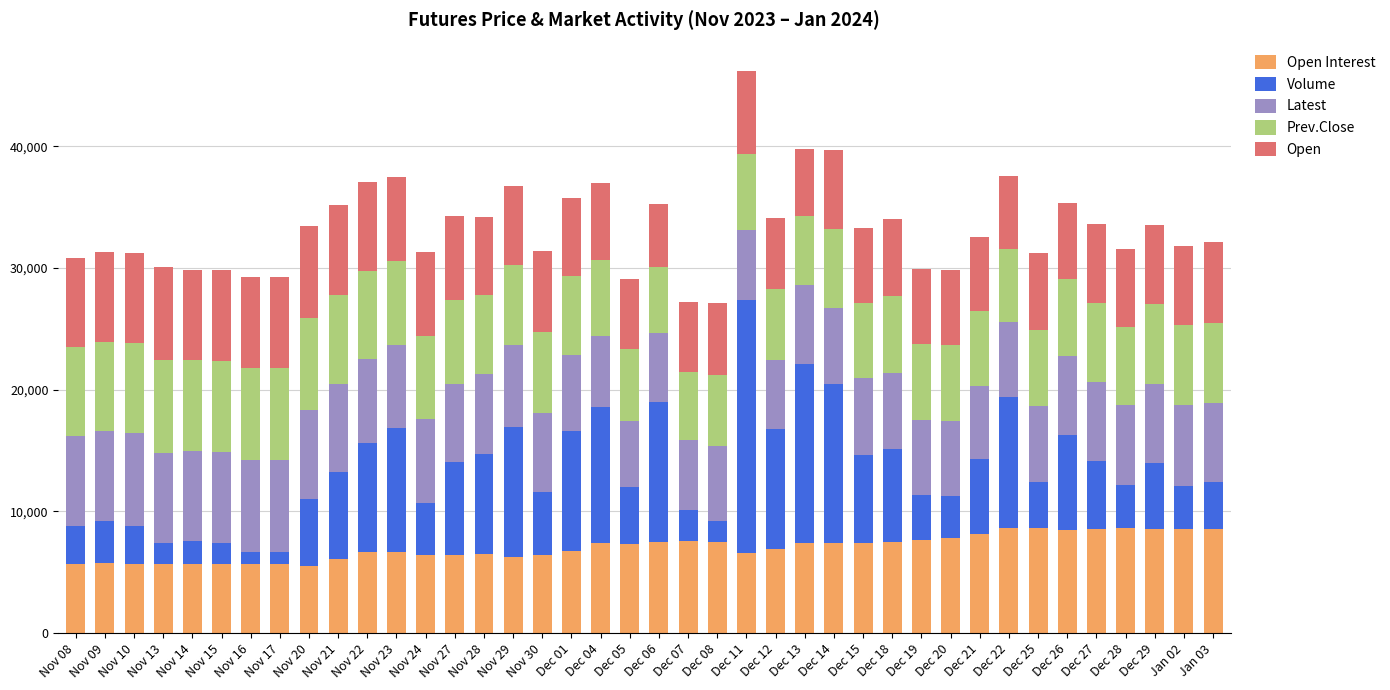

At which category is the sum across all series the highest?

Dec 11